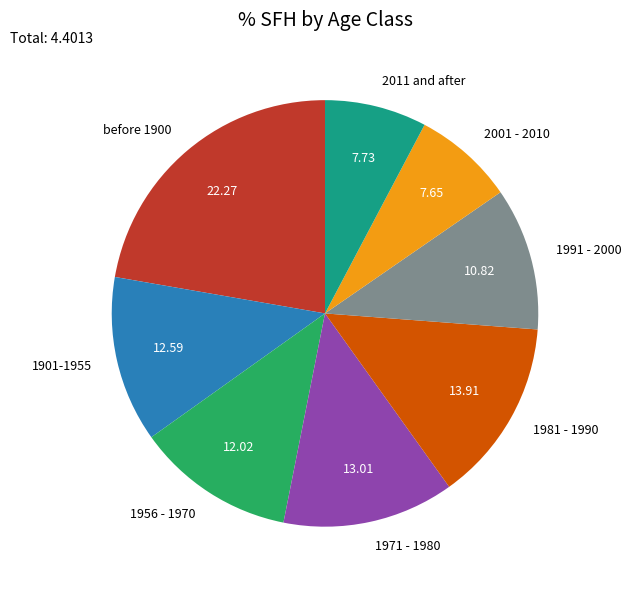

Which has a higher value, 1956 - 1970 or 1901-1955?

1901-1955